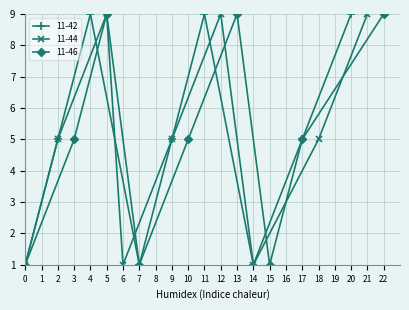

Is it true that 11-46 equals 0 at 0?

False